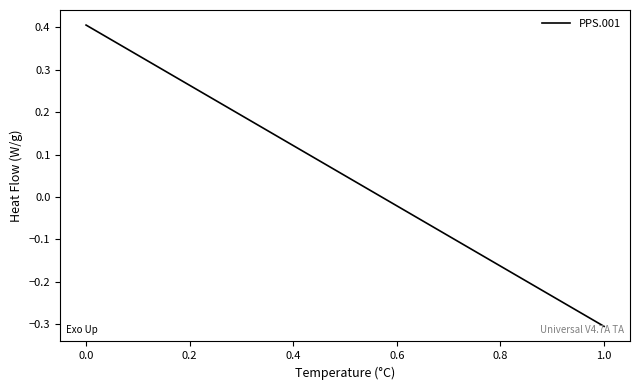

Reading left to right, transcribe all the data shown in this chart.

0.4	-0.3